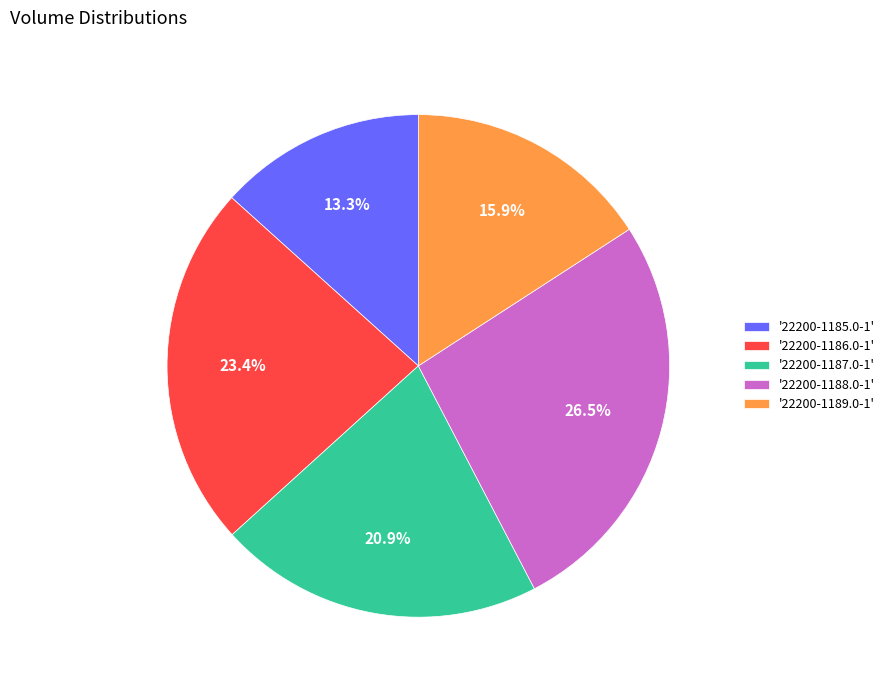

Does '22200-1186.0-1' represent more than half of the total?

No